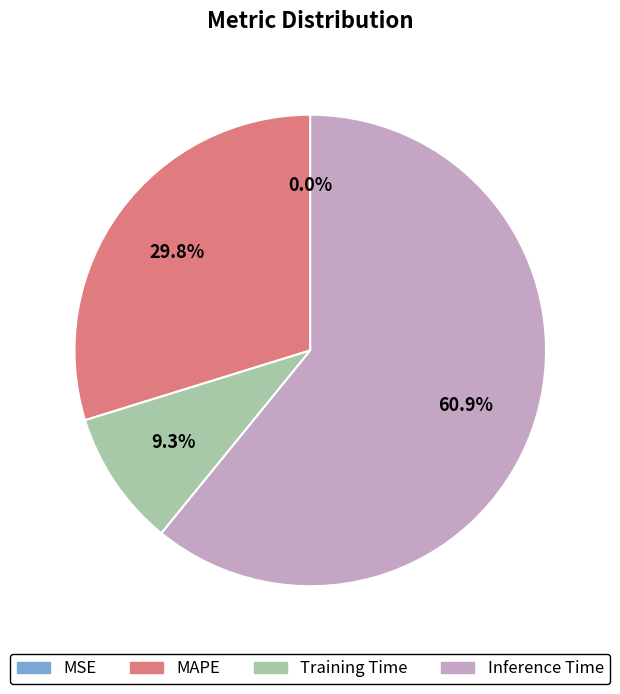

To the nearest percent, what is the difference between the largest and smallest slice percentages?

61%